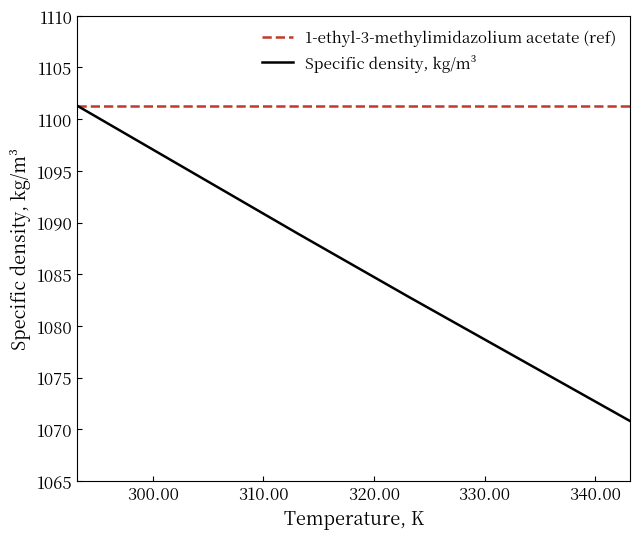

Which series has the widest spread of values?

Specific density, kg/m³